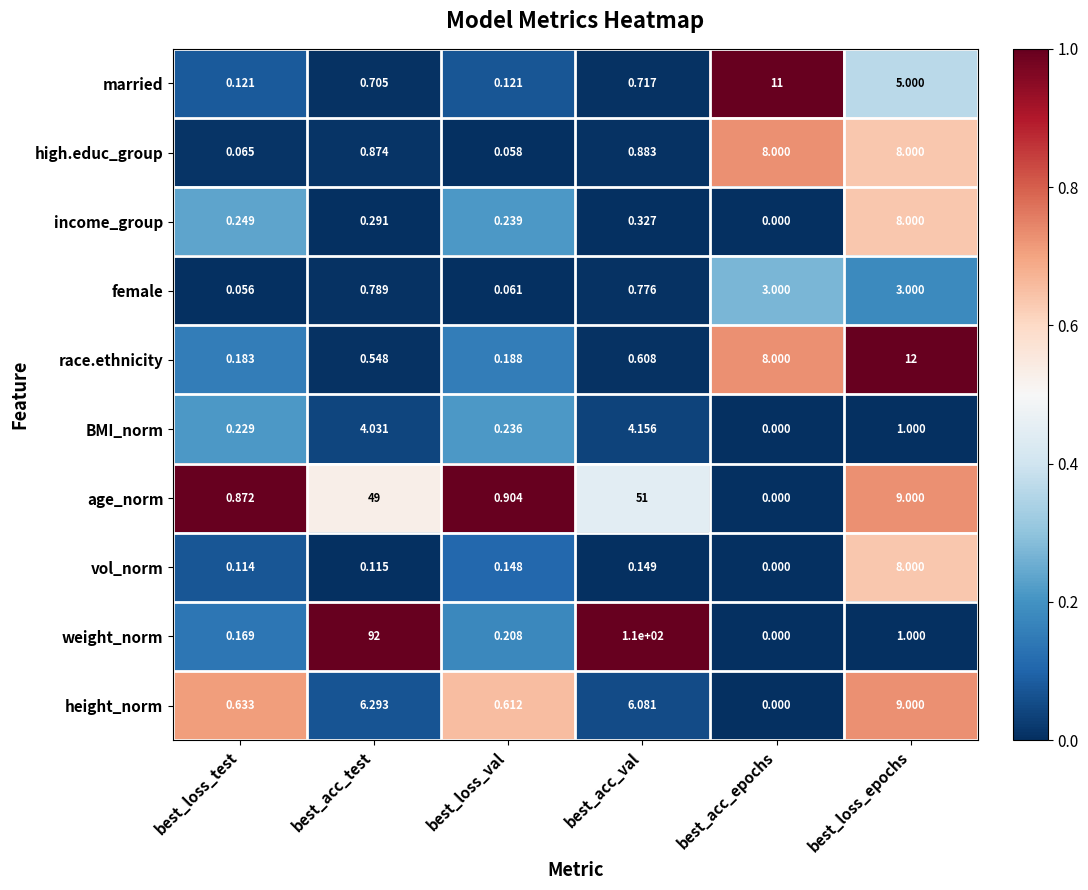

List the labels in order of weight_norm value, smallest first.

best_acc_epochs, best_loss_test, best_loss_val, best_loss_epochs, best_acc_test, best_acc_val